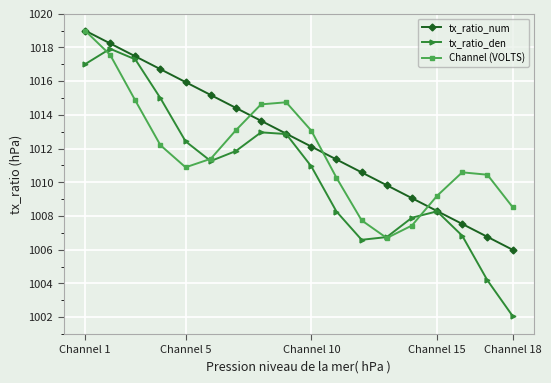

What is the value of the tx_ratio_num point at the 7th from the left?

1014.4